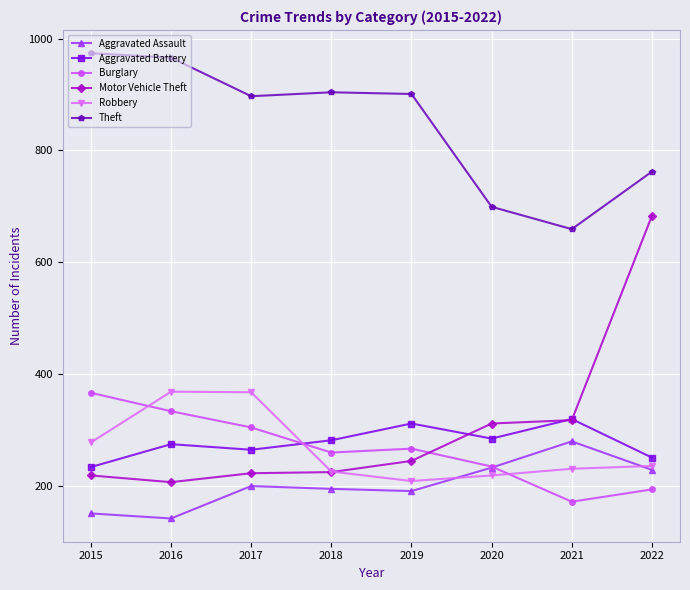

The Aggravated Battery series shows 156 at 2017. True or false?

False